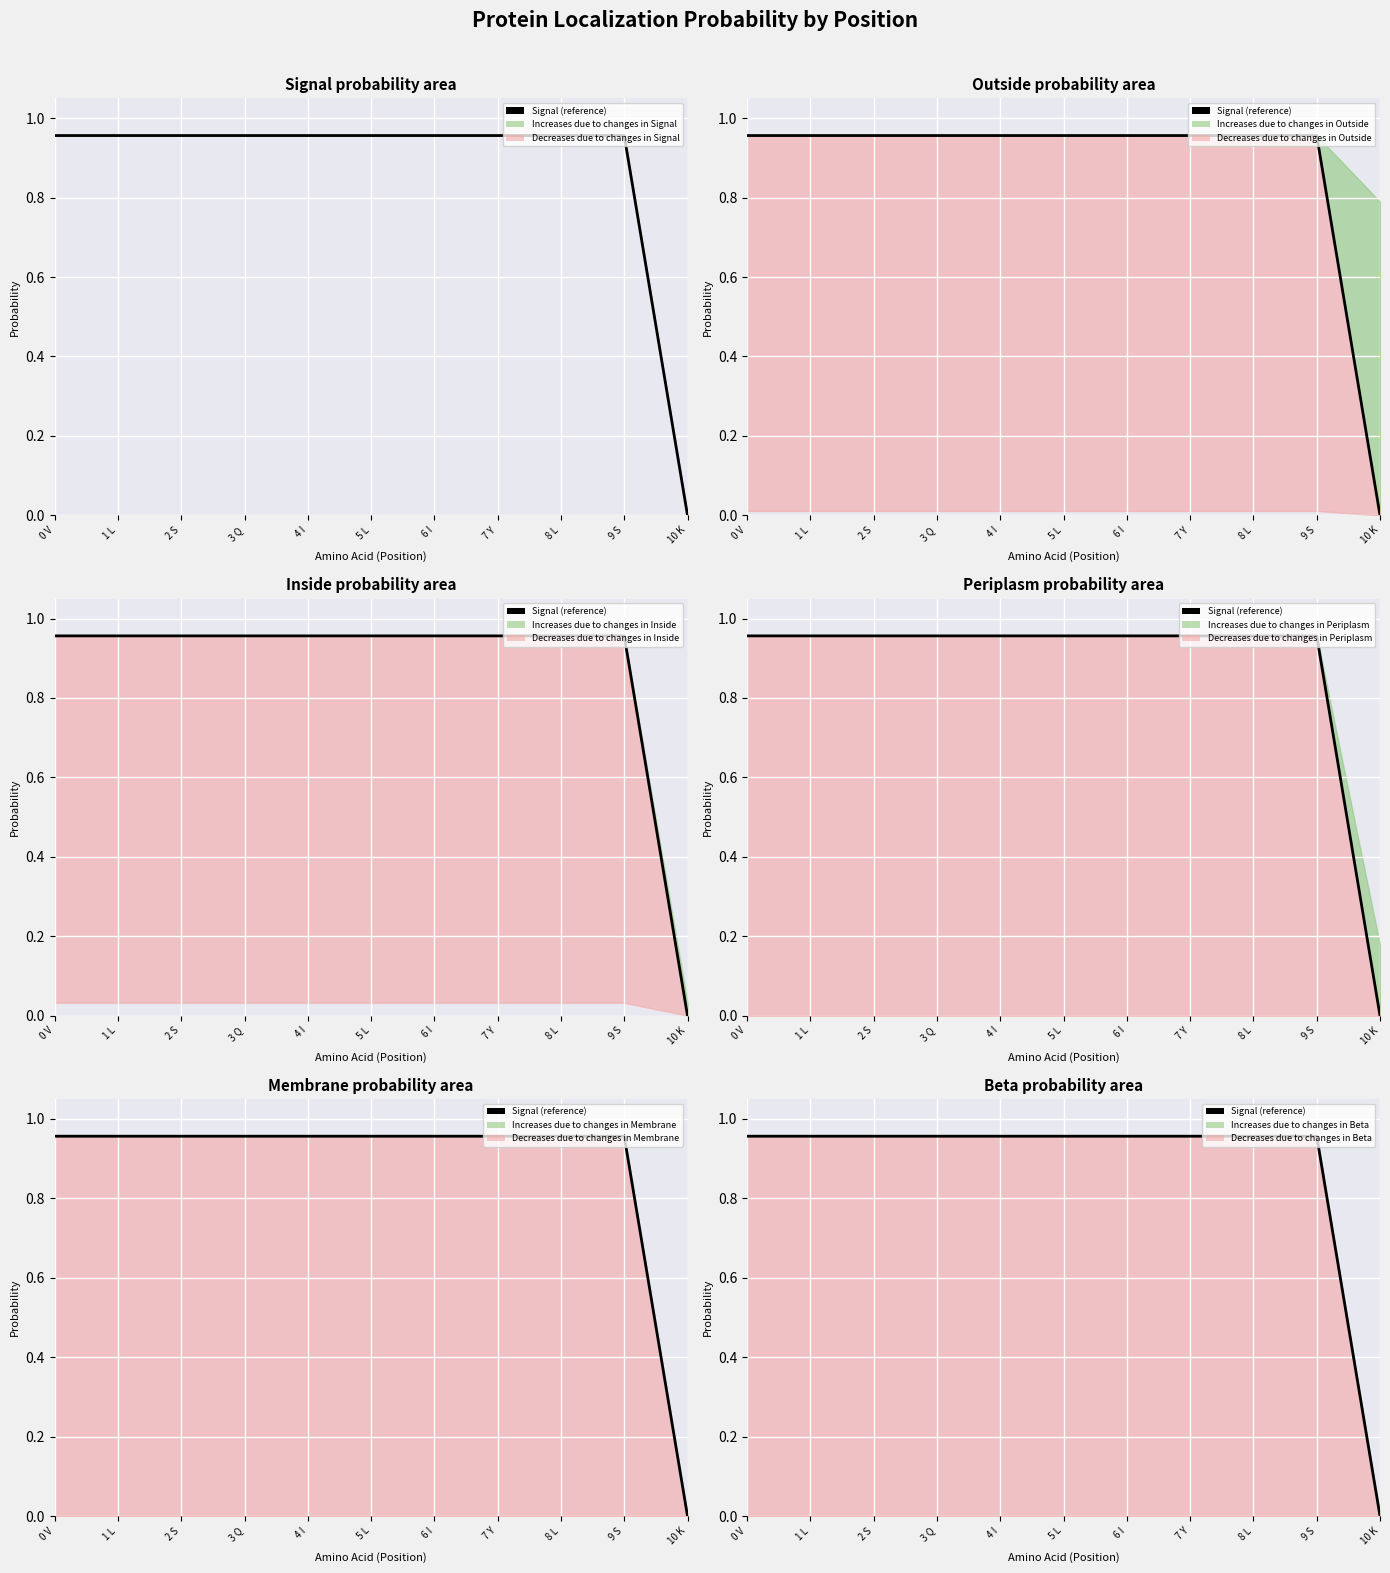

Read the value at 4 I.

1.0